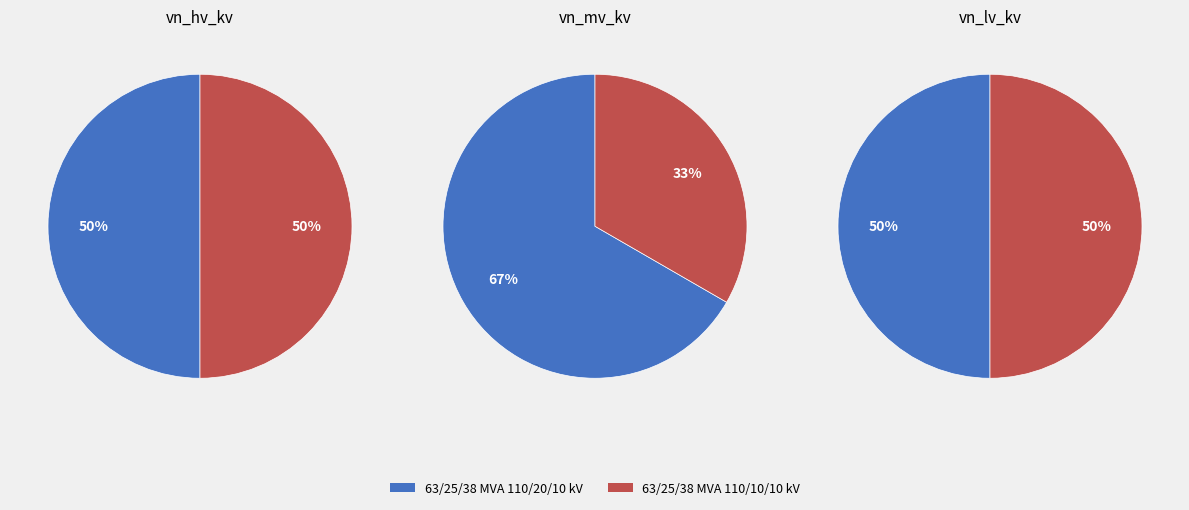

What is the largest slice in the pie chart?

63/25/38 MVA 110/20/10 kV